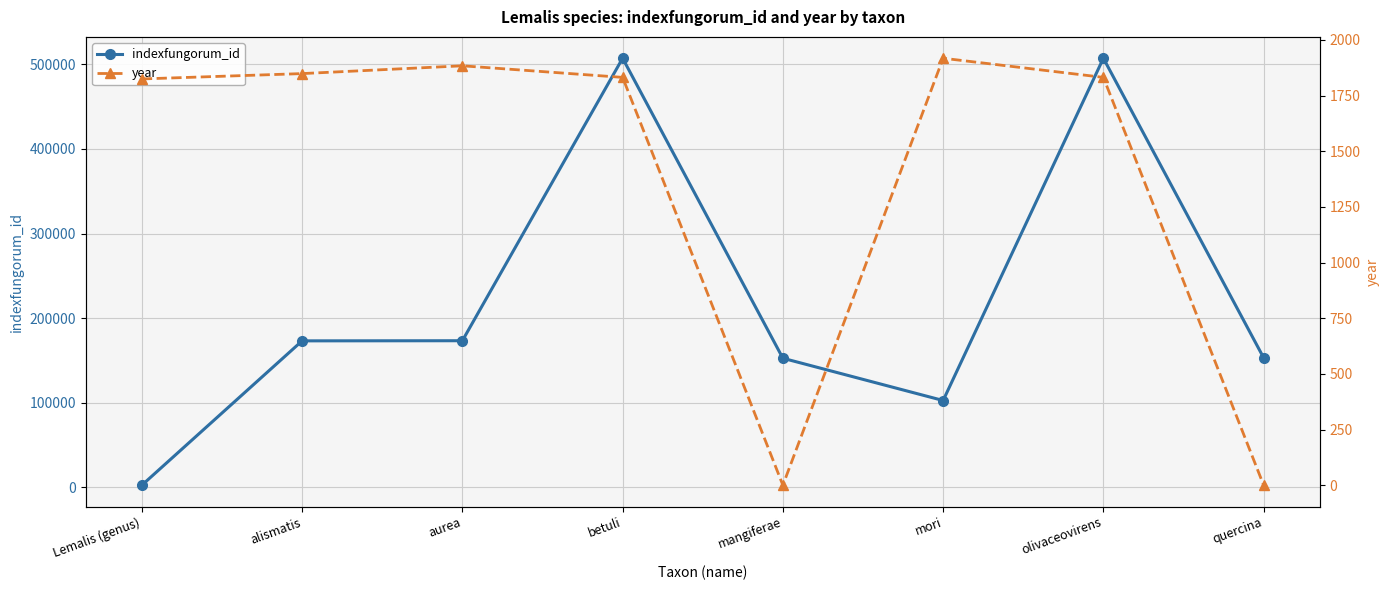

At which label is year closest to 959?

Lemalis (genus)